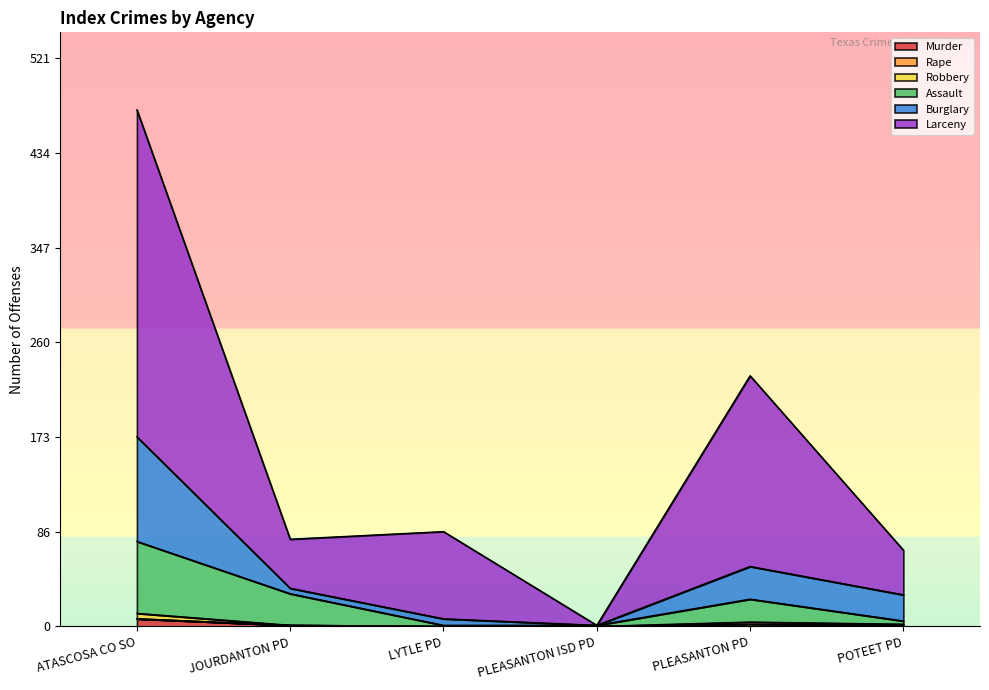

How many lines are shown in the chart?

6